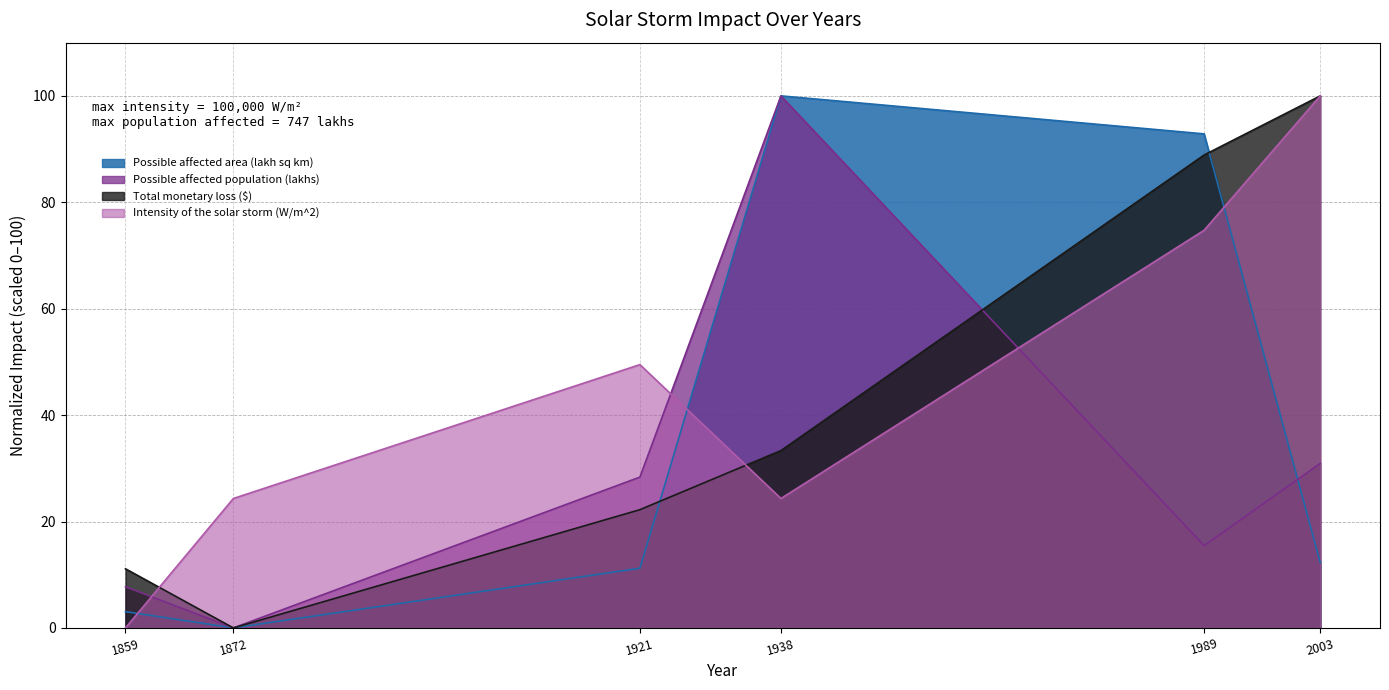

What are all the series names shown in the legend?

Possible affected area (lakh sq km), Possible affected population (lakhs), Total monetary loss ($), Intensity of the solar storm (W/m^2)